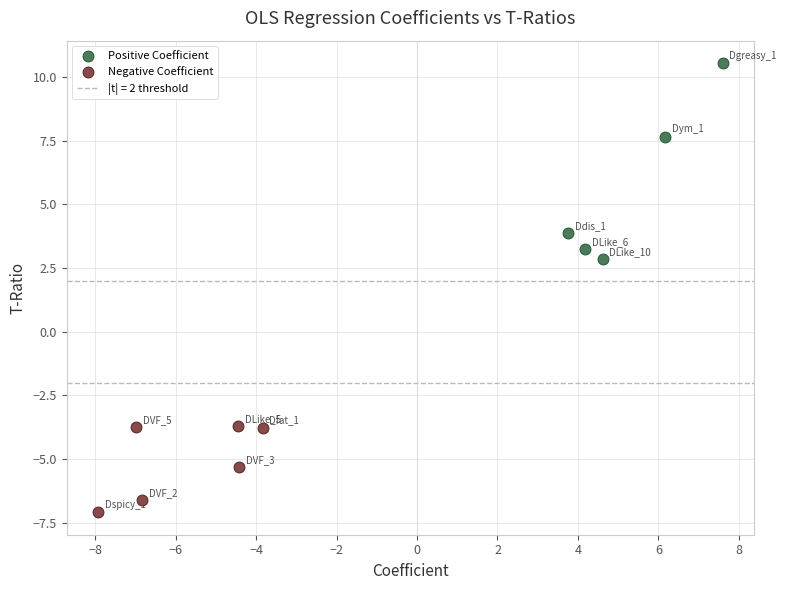

Which series has the largest Y range (max minus min)?

Positive Coefficient